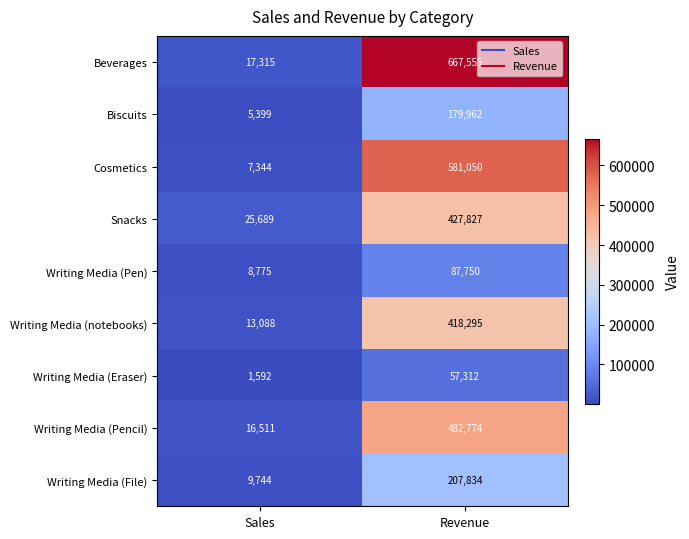

How many data points does each series have?

2